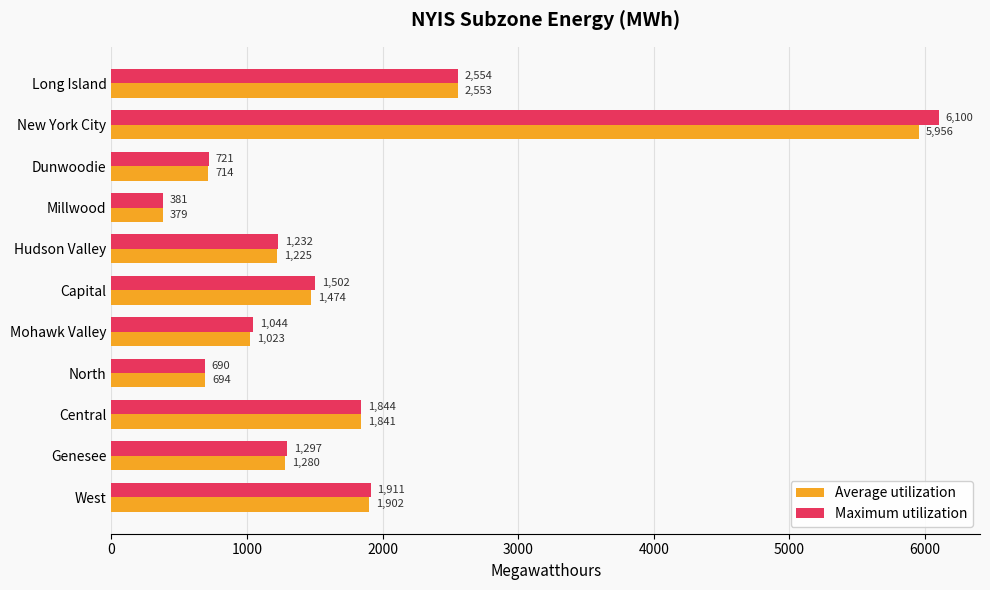

At which category is the sum across all series the highest?

New York City